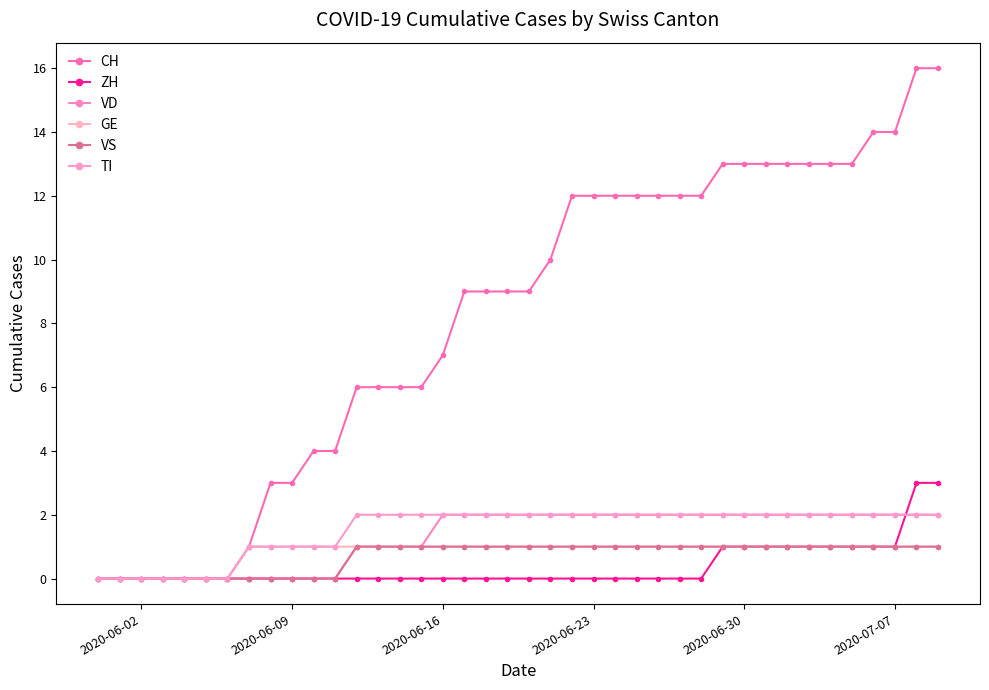

Does the chart have visible grid lines?

No